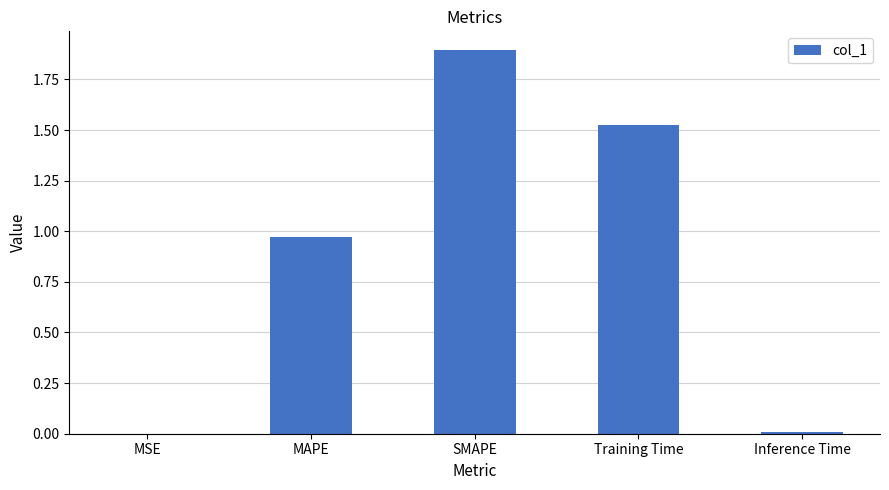

What is the greatest value displayed?

1.9